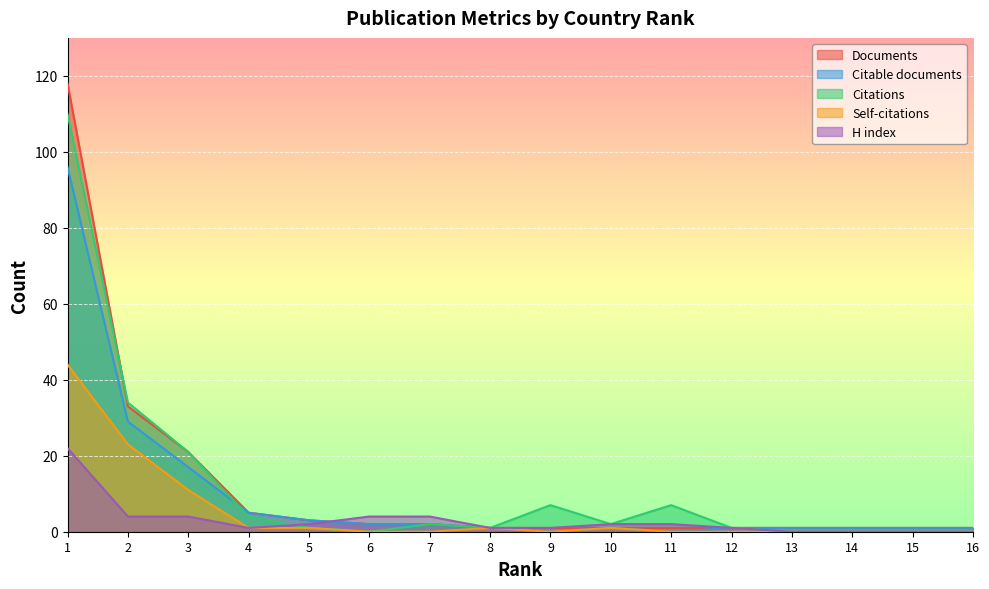

Where is Documents nearest to the value 59?

2